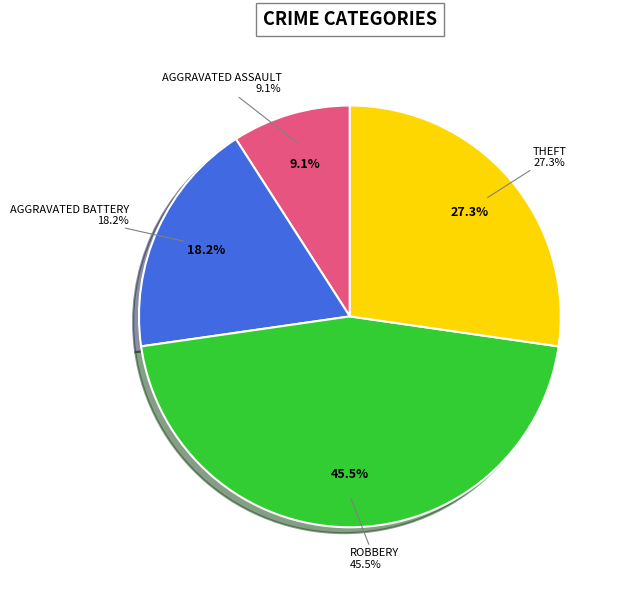

Is it true that Aggravated Battery is 18% of the pie?

True